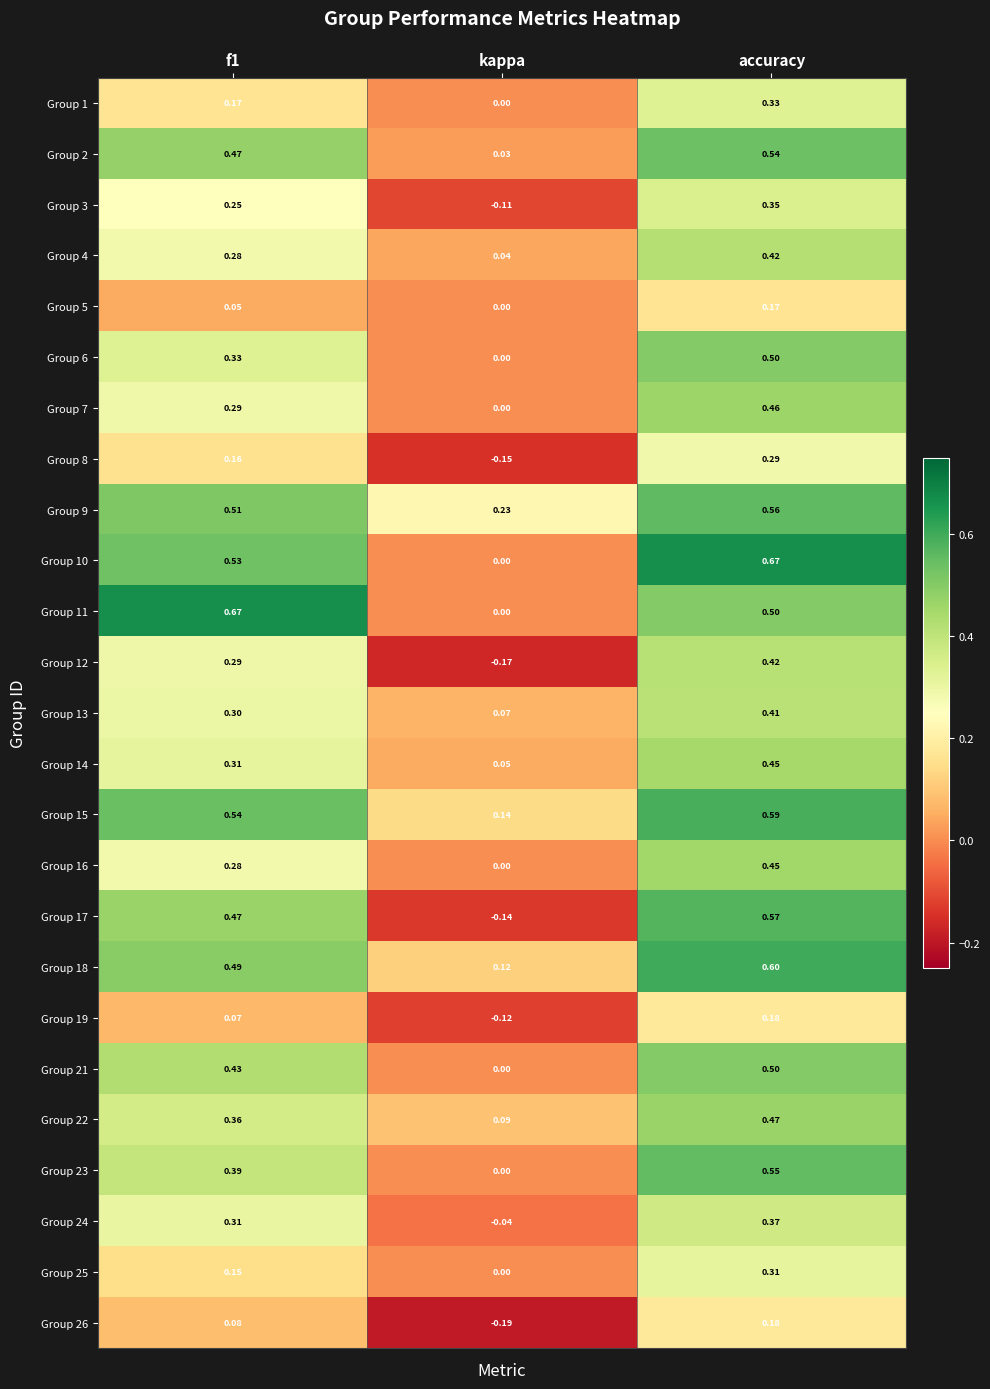

Which category has the lowest value across all series?

kappa